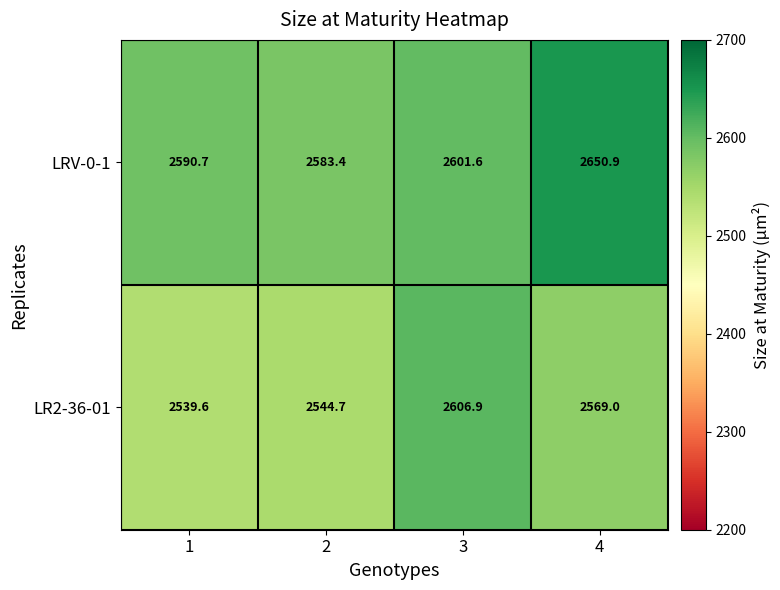

How many data points does each series have?

4